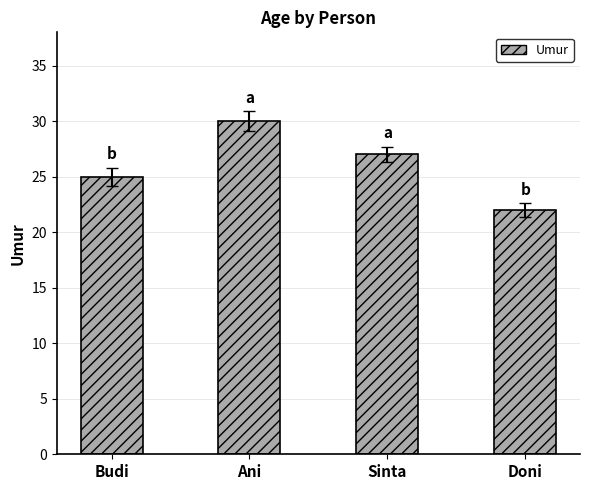

What is the difference between the maximum and minimum values?

8